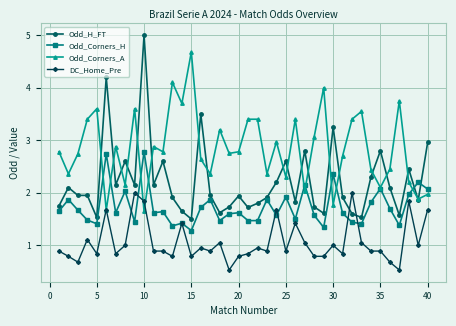

What is the value of the Odd_H_FT point at the 21st from the left?

1.7